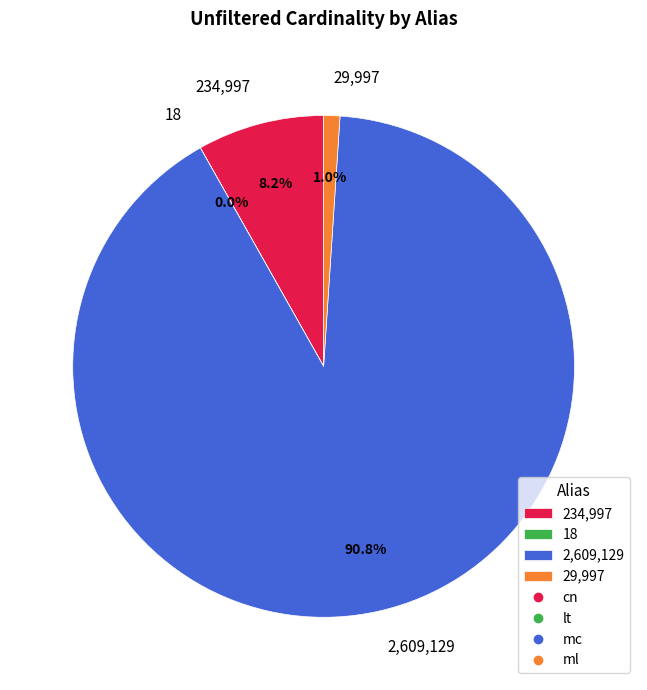

What is the largest slice in the pie chart?

2,609,129